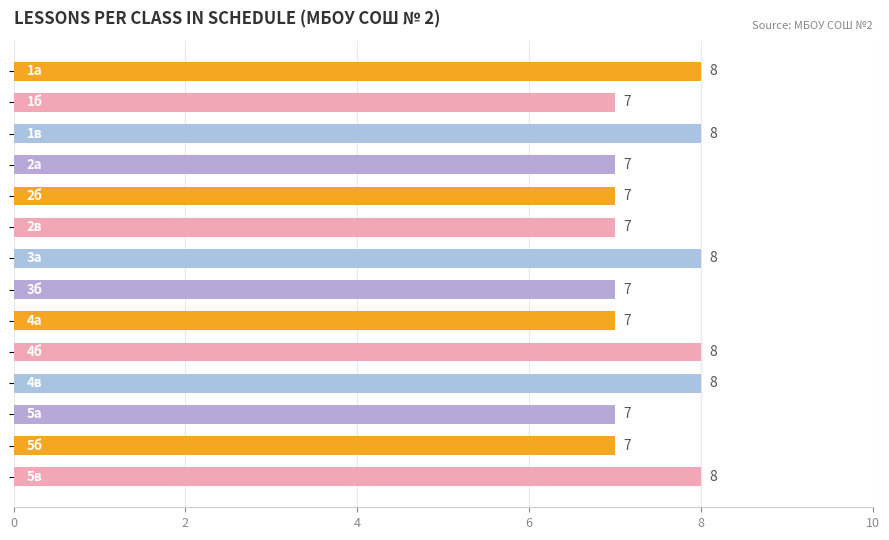

What is the sum of all values?

104